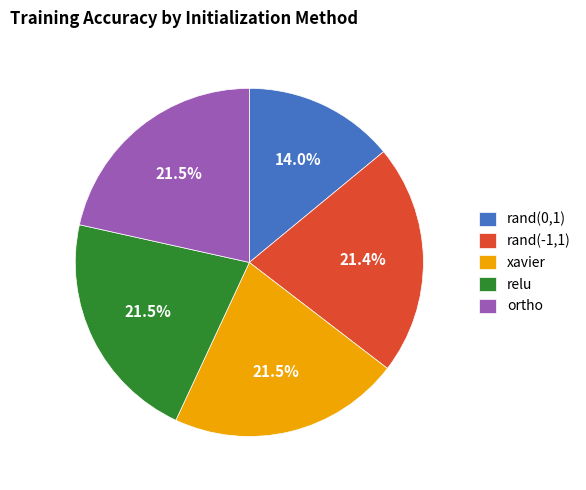

Which category has the smallest portion of the pie?

rand(0,1)